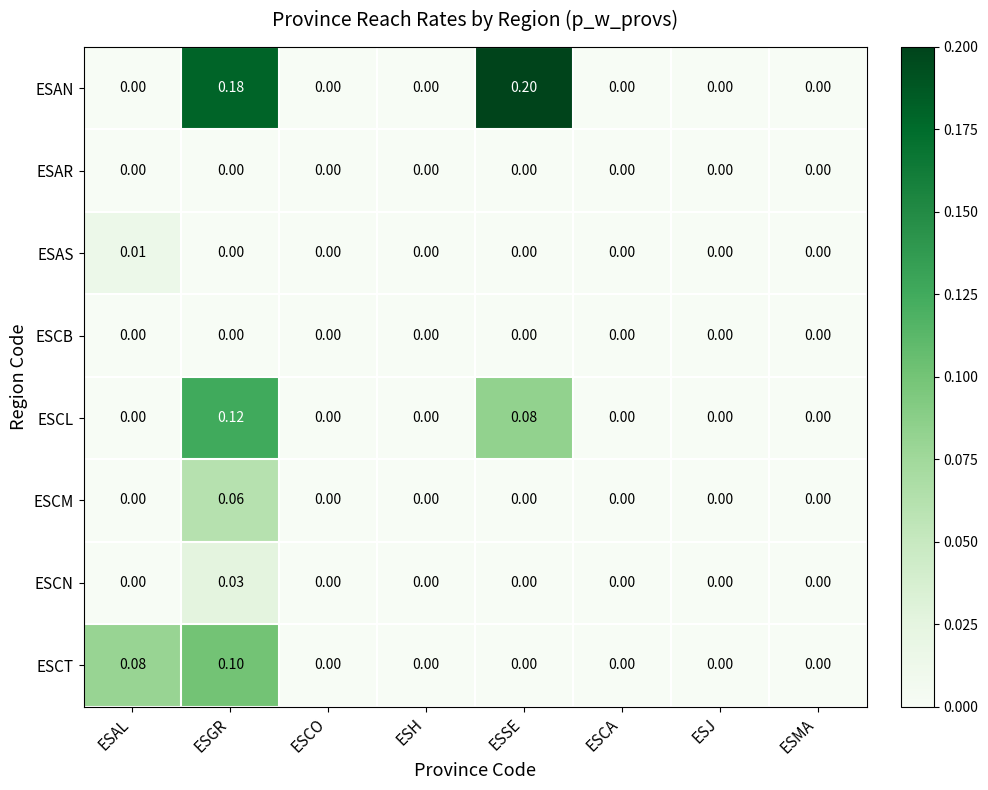

How many series are shown in this chart?

8